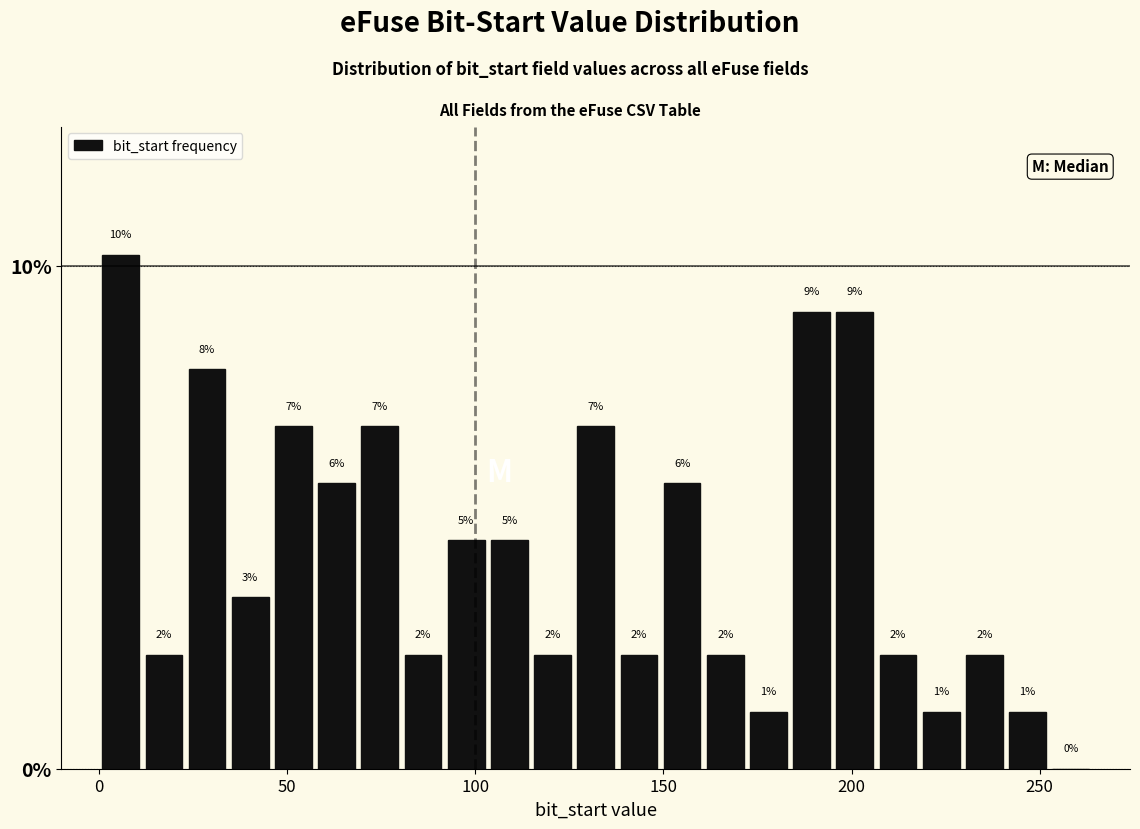

Around what value on the x-axis is the tallest bar? Give the approximate position of its centre, as read against the axis.

5